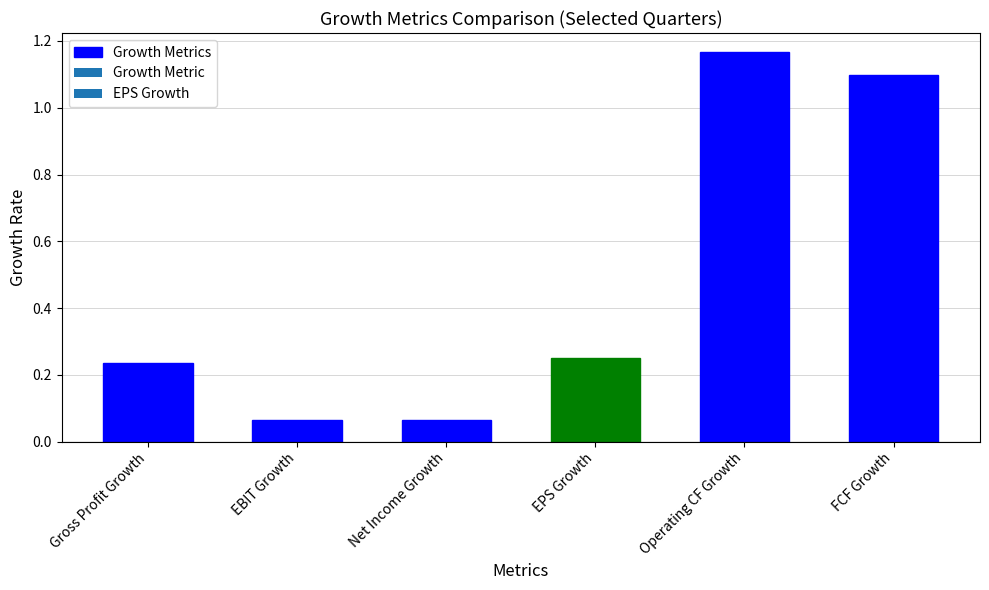

True or false: the data shows 0.0 at Gross Profit Growth.

False